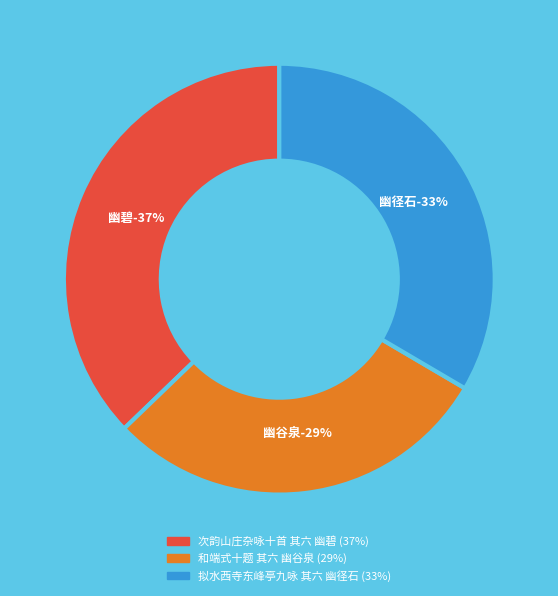

Is there any slice that represents more than half of the pie?

No